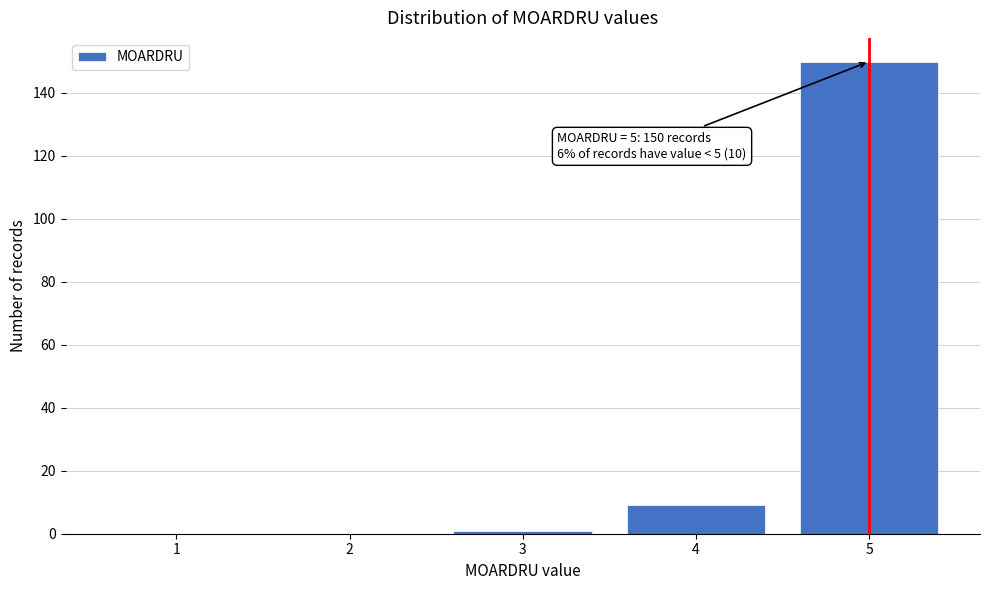

Which range on the x-axis has the tallest bar?

4.5 to 5.5